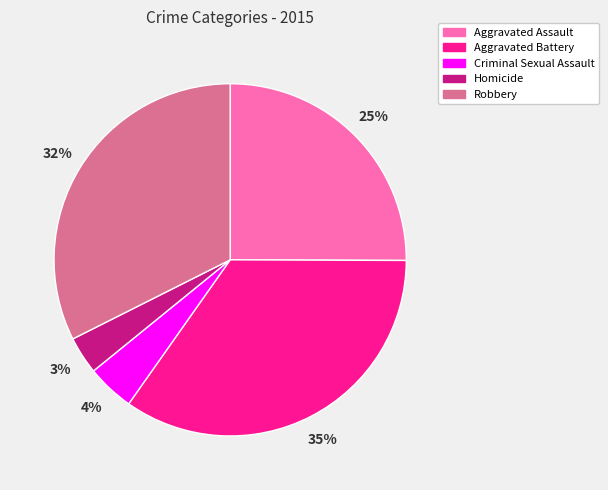

To the nearest percent, what is the difference between the Criminal Sexual Assault and Robbery slice percentages?

28%